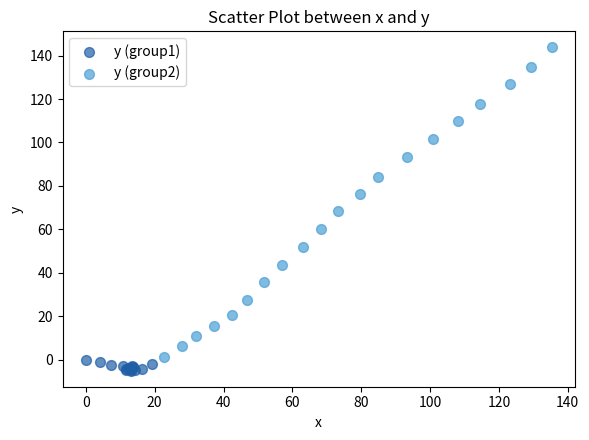

Which series reaches the maximum Y coordinate?

y (group2)